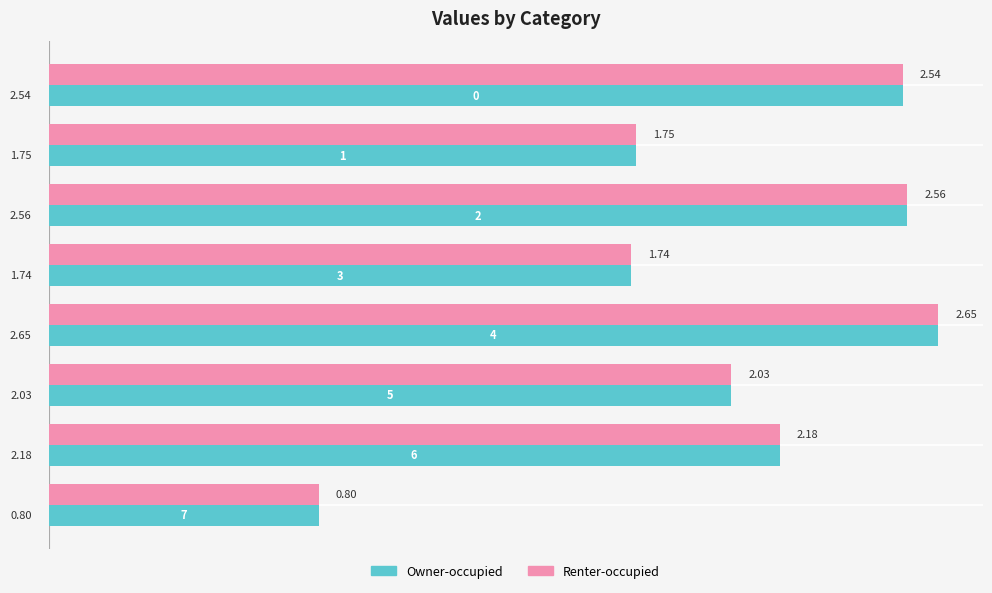

At how many categories does at least one series exceed 0?

8